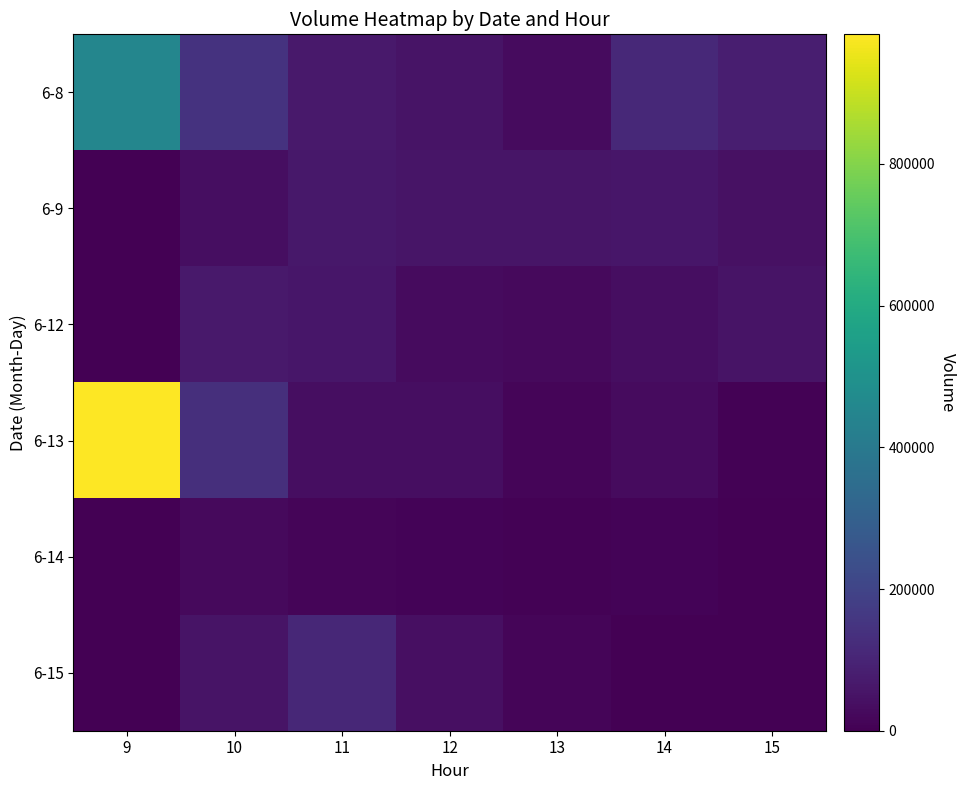

Between 13 and 15, which series saw the biggest shift?

6-8